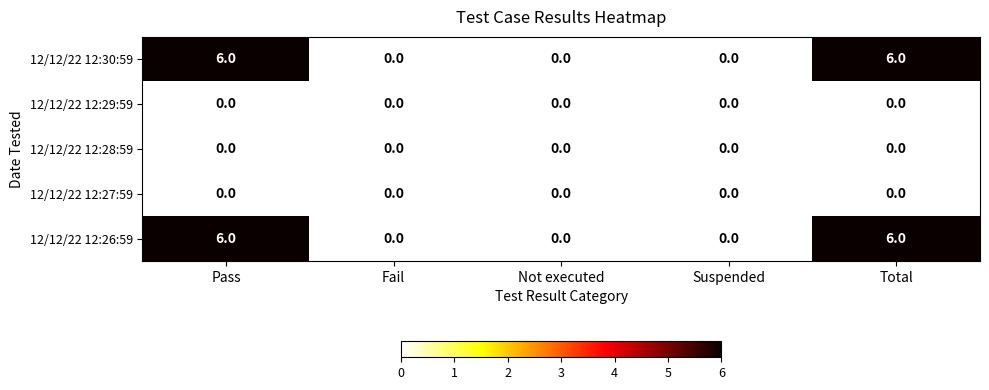

How many 12/12/22 12:26:59 values are between 0 and 6?

5